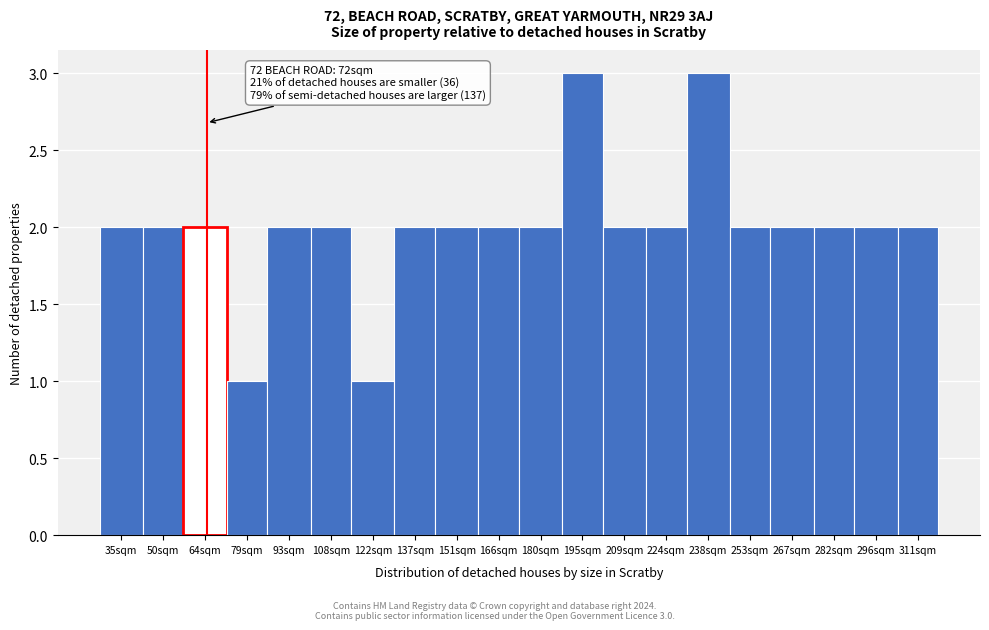

Reading left to right, transcribe all the data shown in this chart.

35sqm=2	50sqm=2	64sqm=2	79sqm=1	93sqm=2	108sqm=2	122sqm=1	137sqm=2	151sqm=2	166sqm=2	180sqm=2	195sqm=3	209sqm=2	224sqm=2	238sqm=3	253sqm=2	267sqm=2	282sqm=2	296sqm=2	311sqm=2